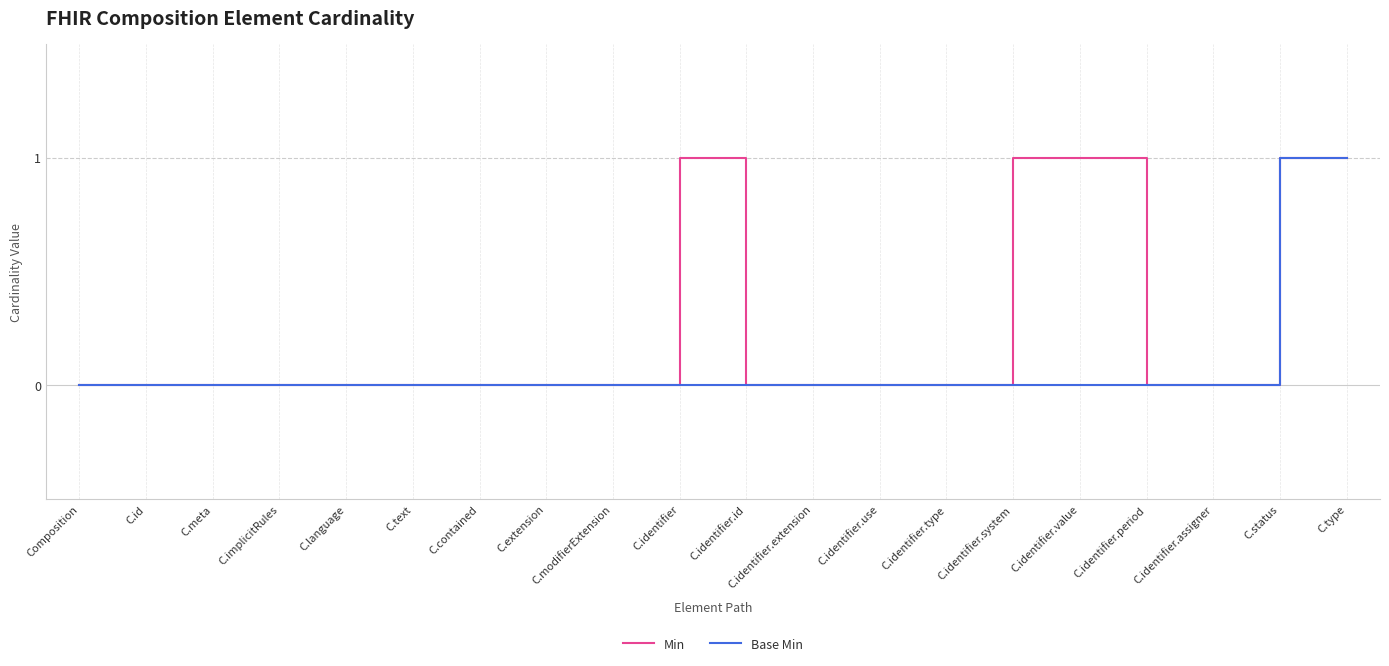

What is the difference between the maximum and second lowest values in the Min series?

1